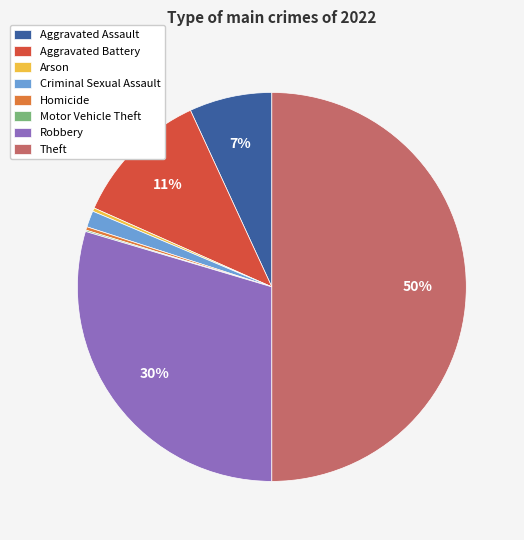

To the nearest percent, what is the difference between the Aggravated Assault and Robbery slice percentages?

23%